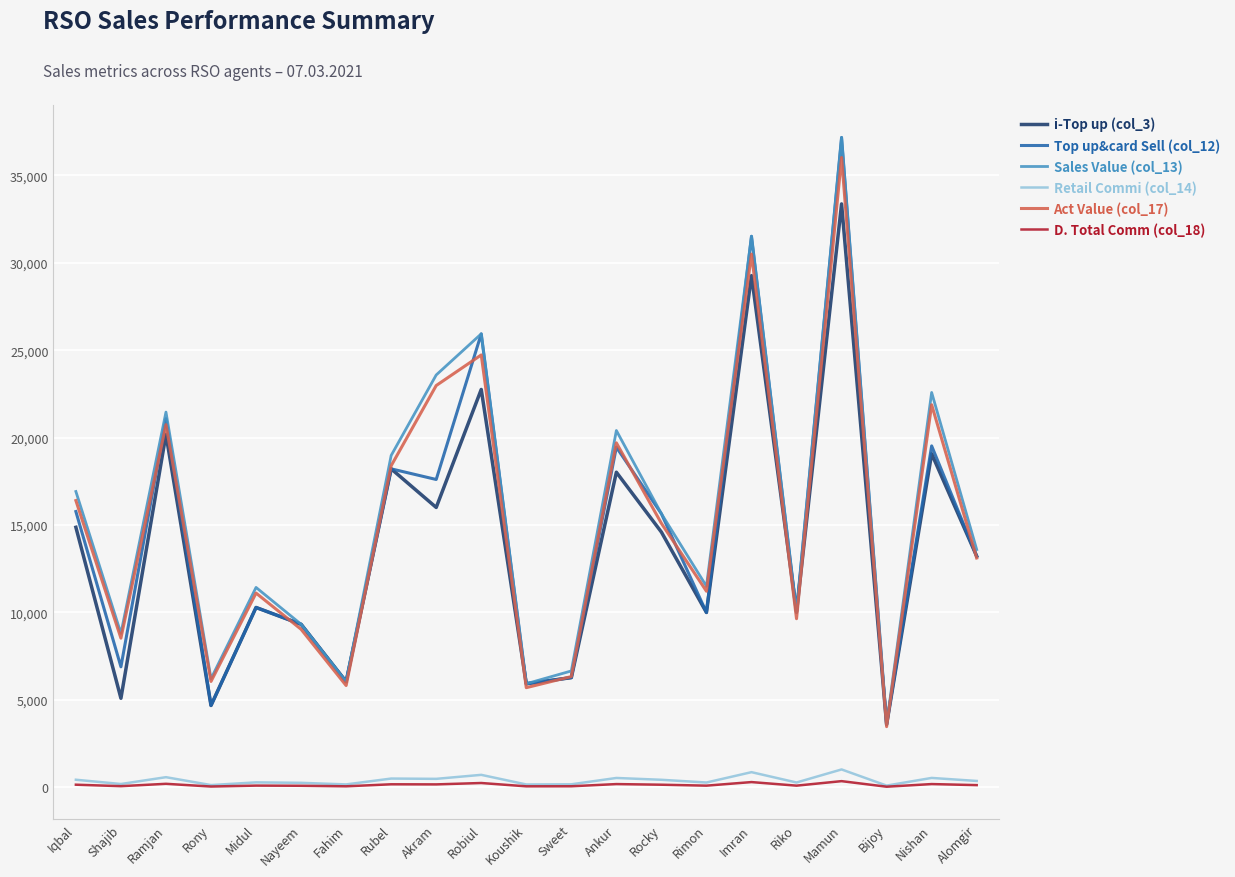

Read the D. Total Comm (col_18) value at Mamun.

353.1